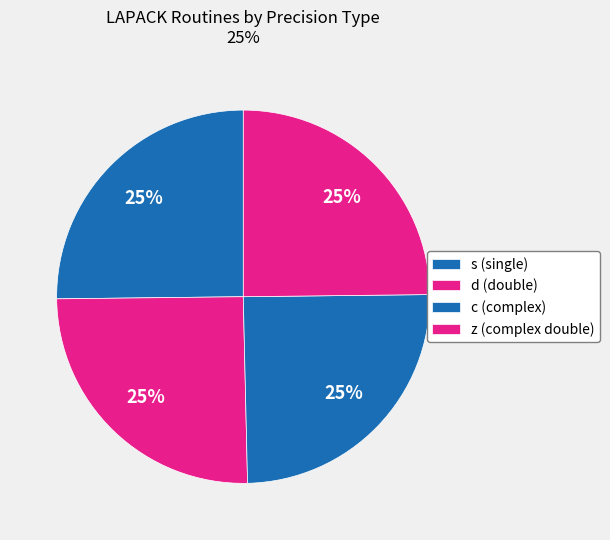

What is the total percentage of z and d?

50.0%